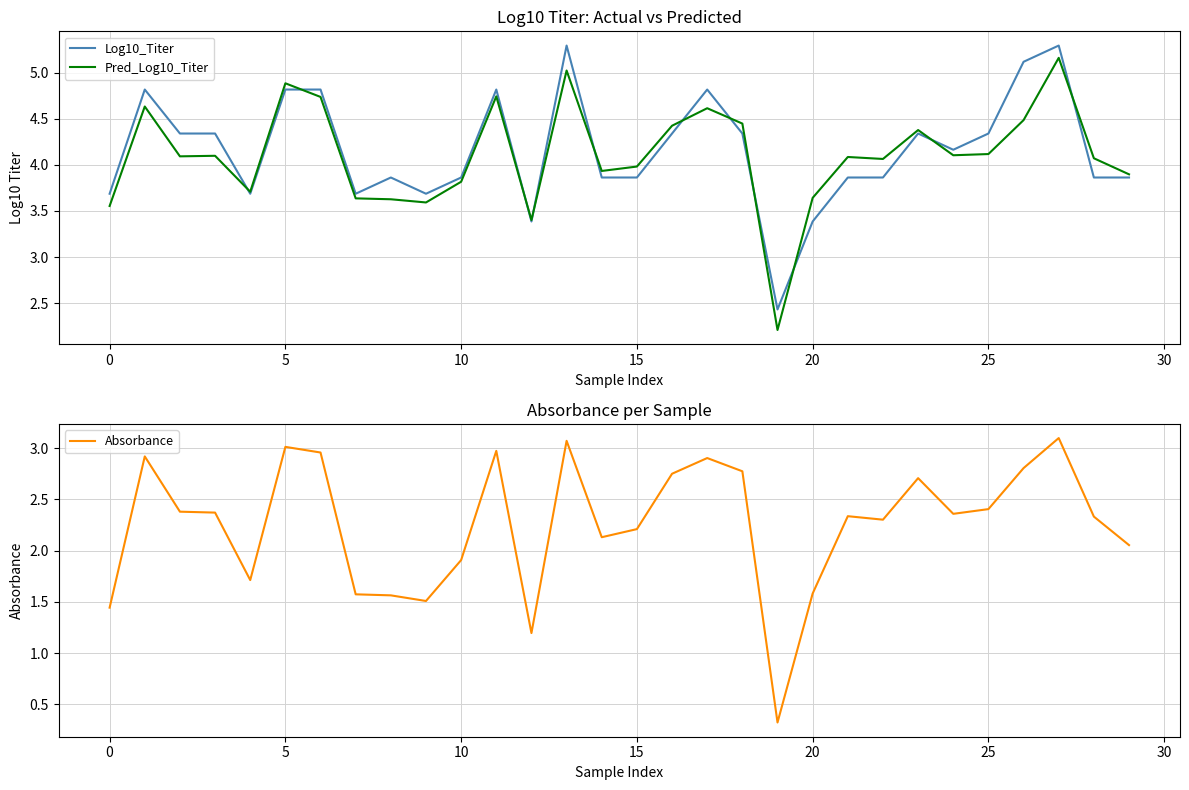

At how many categories does at least one series exceed 2?

30